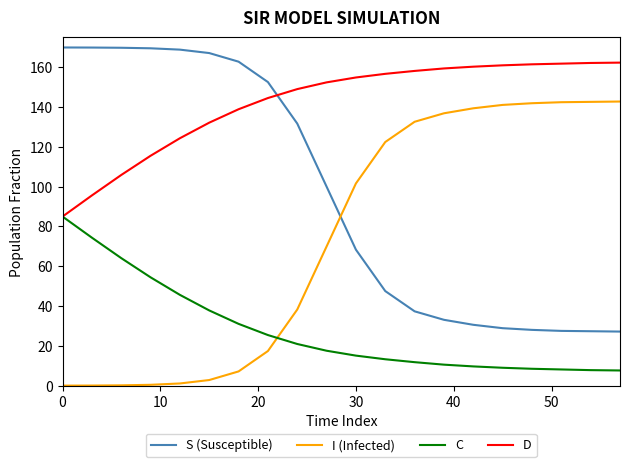

List the series in order of their overall mean, highest first.

D, S (Susceptible), I (Infected), C